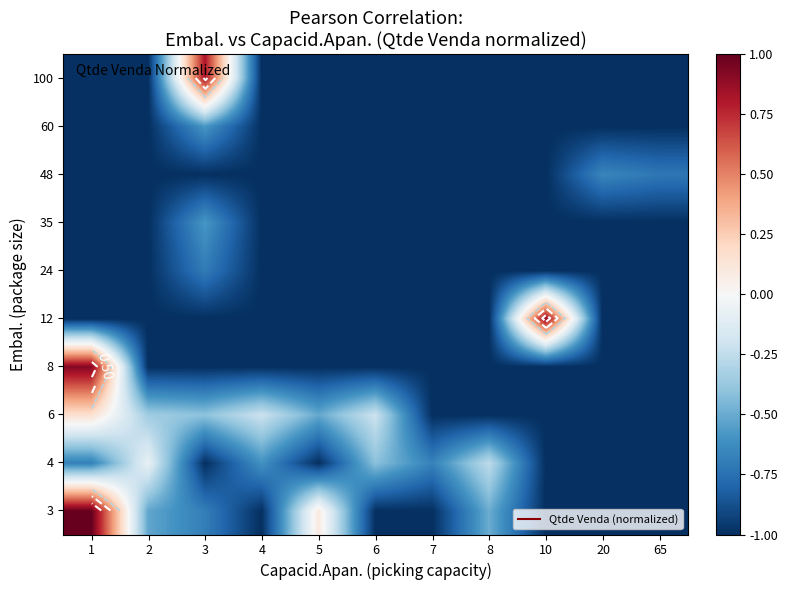

Is it true that row_5 equals -0.5 at 20?

False